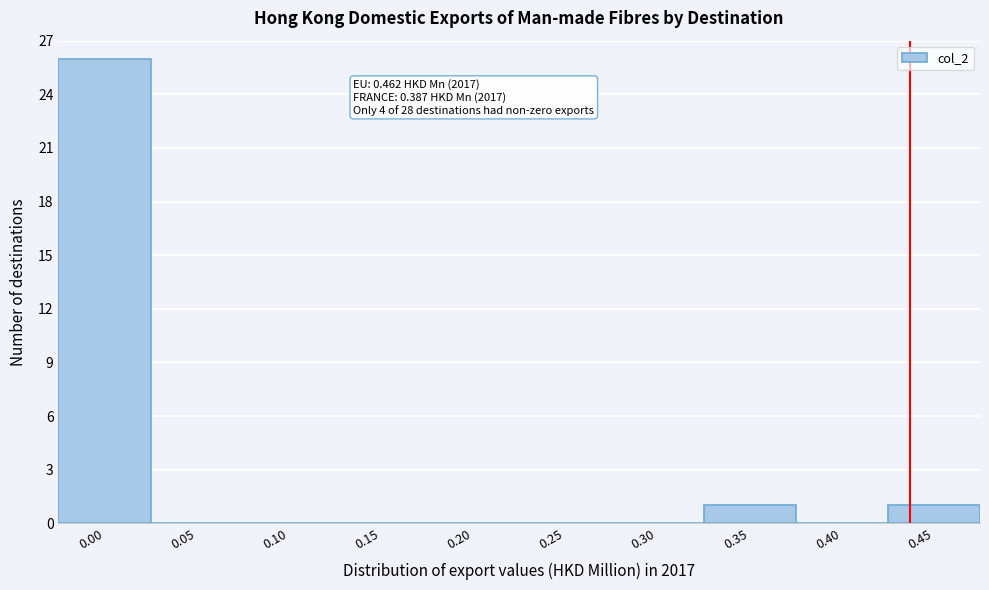

Reading right to left, list all the values displayed in this chart.

0.45=1	0.40=0	0.35=1	0.30=0	0.25=0	0.20=0	0.15=0	0.10=0	0.05=0	0.00=26